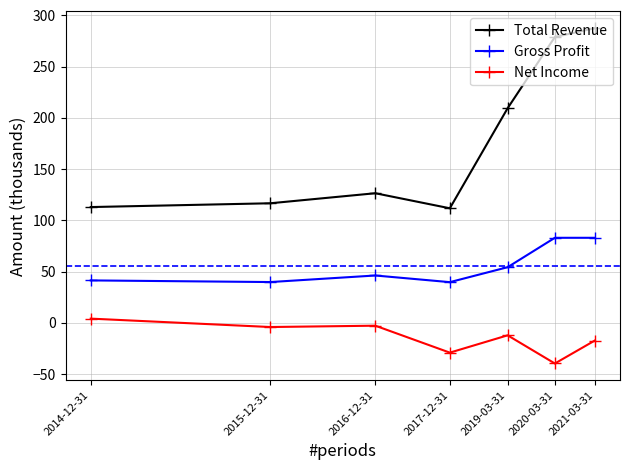

What is the difference between the second highest and minimum values in the Total Revenue series?

167.2